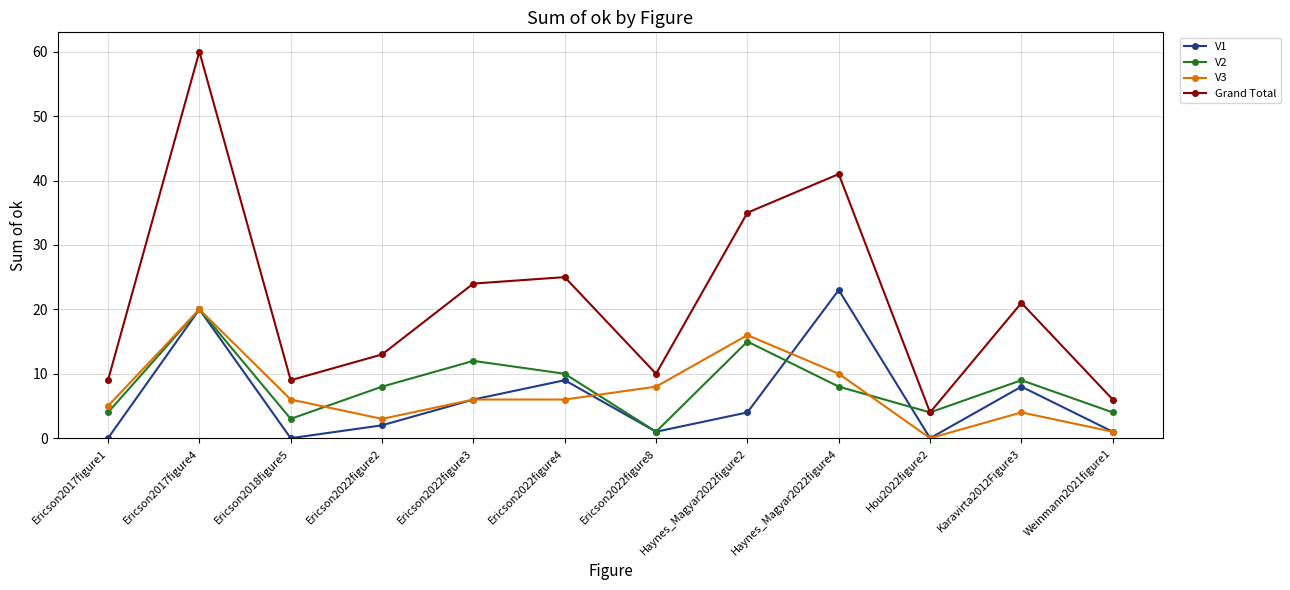

What is the value of the V2 point at the 12th from the left?

4